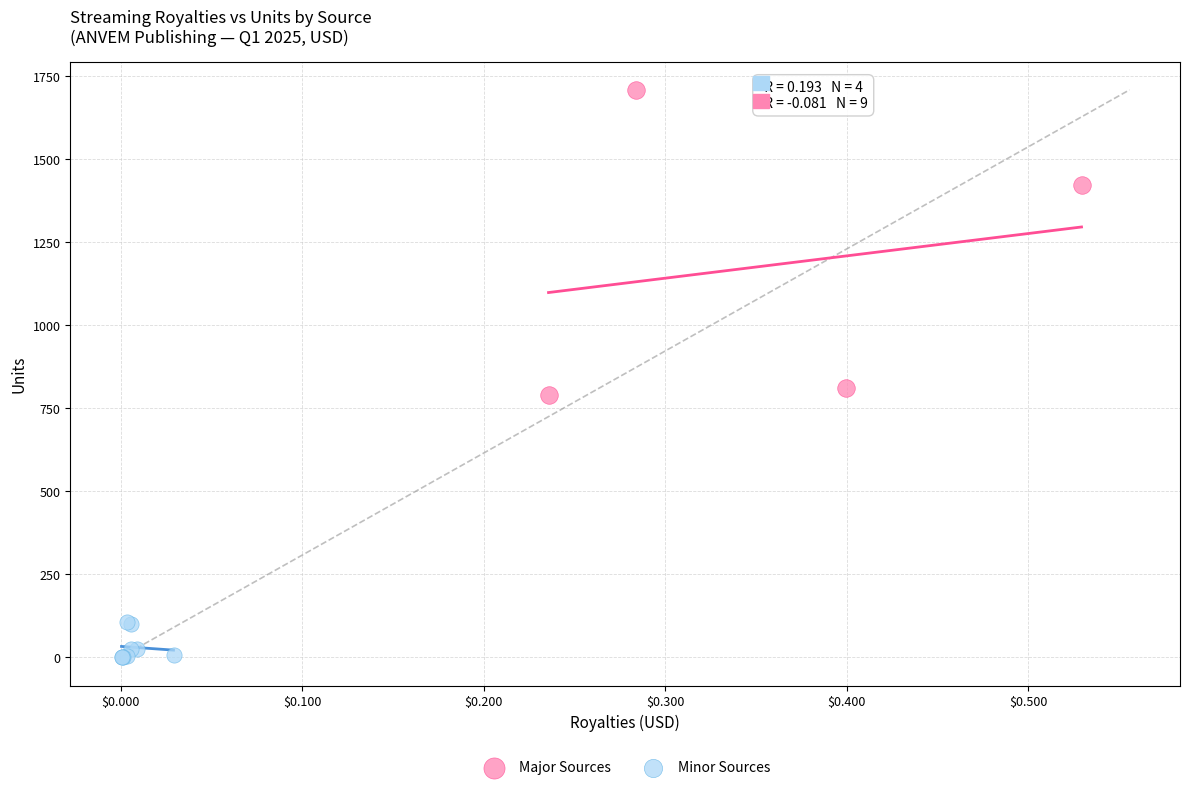

What are all the series names shown in the legend?

Major Sources, Minor Sources